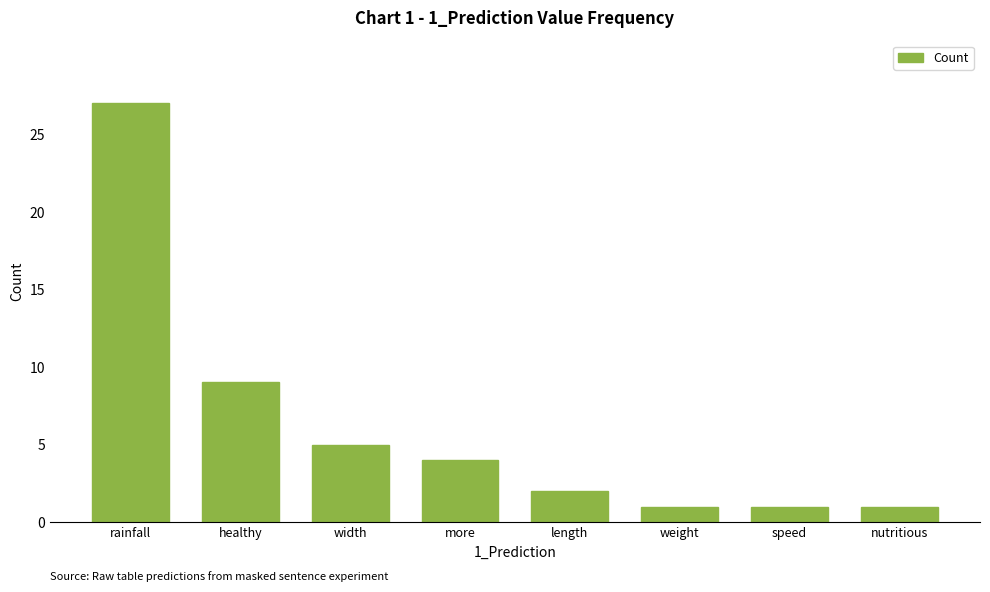

At which label does the data first exceed 4?

rainfall